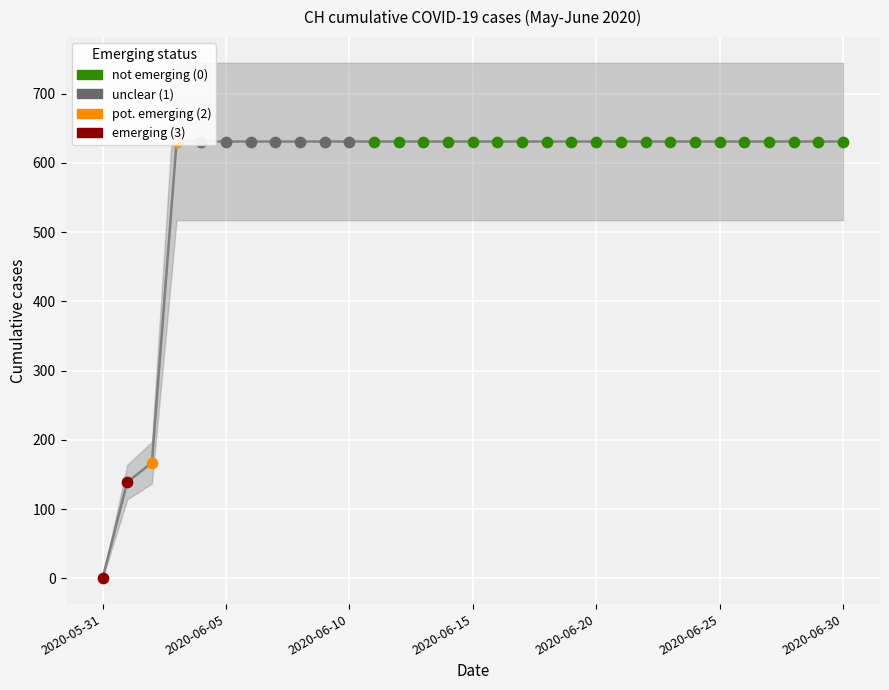

Between 18 and 15, which is larger?

18